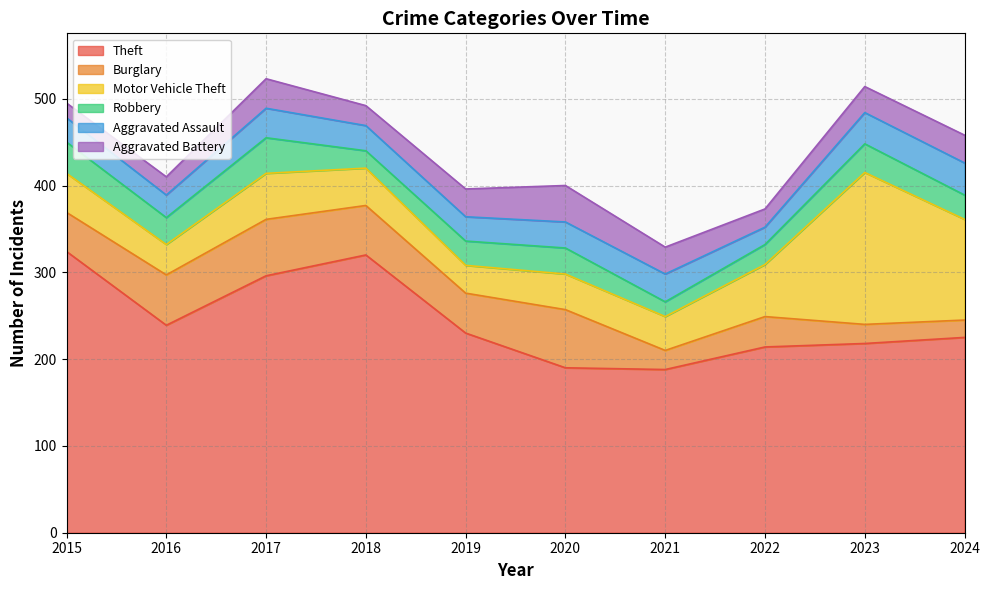

At which category does Burglary reach its first local valley?

2019